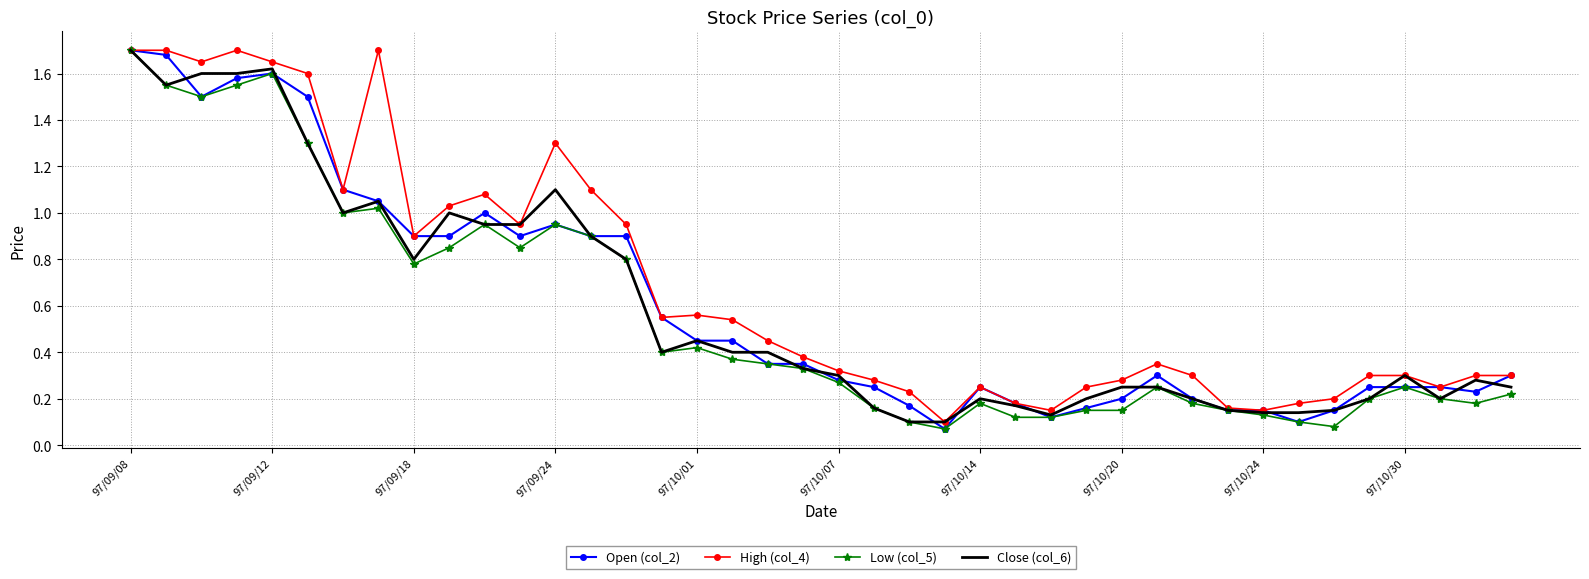

Which series has the largest total across all categories?

High (col_4)